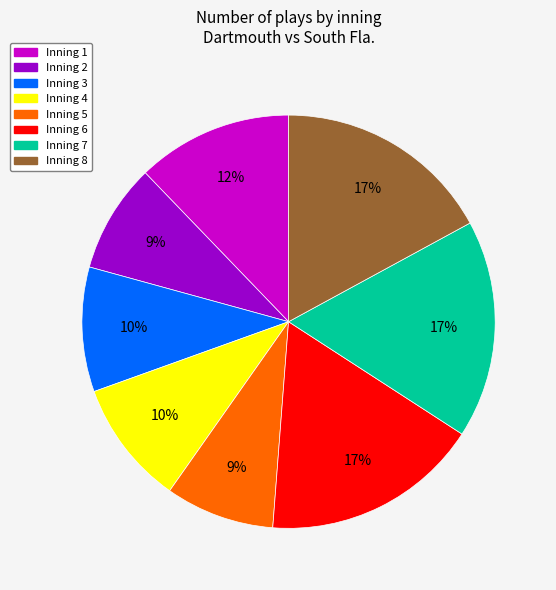

Count the number of slices in the pie.

8